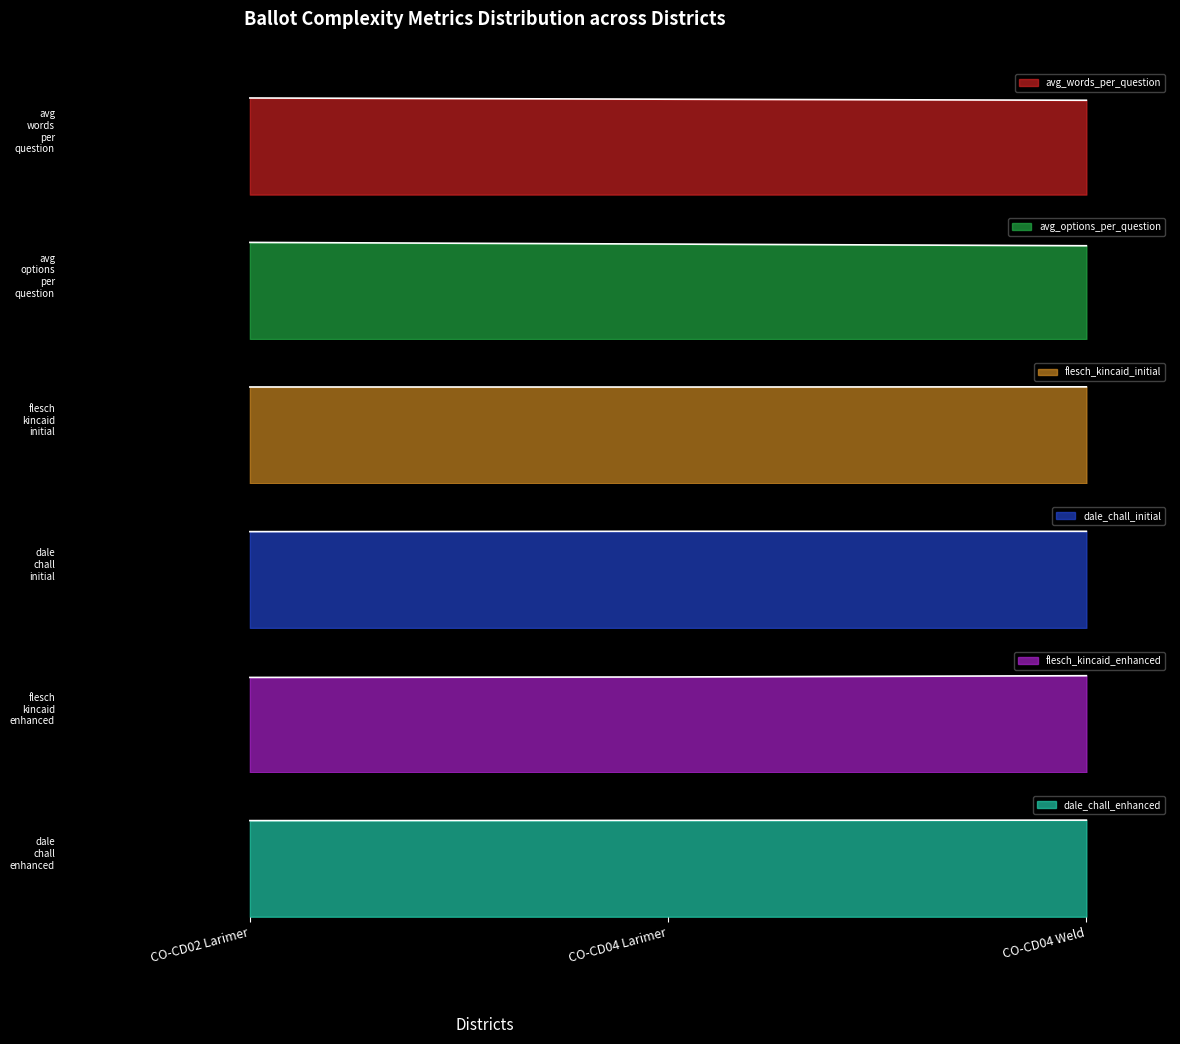

What is the label of the 3rd point from the left?

CO-CD04 Weld